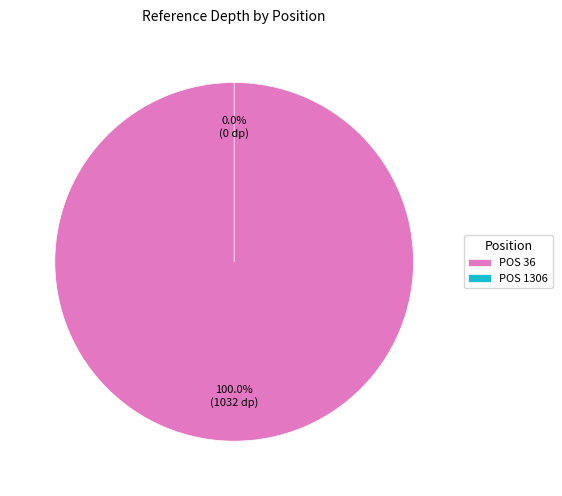

True or false: 36 accounts for 100% of the total.

True